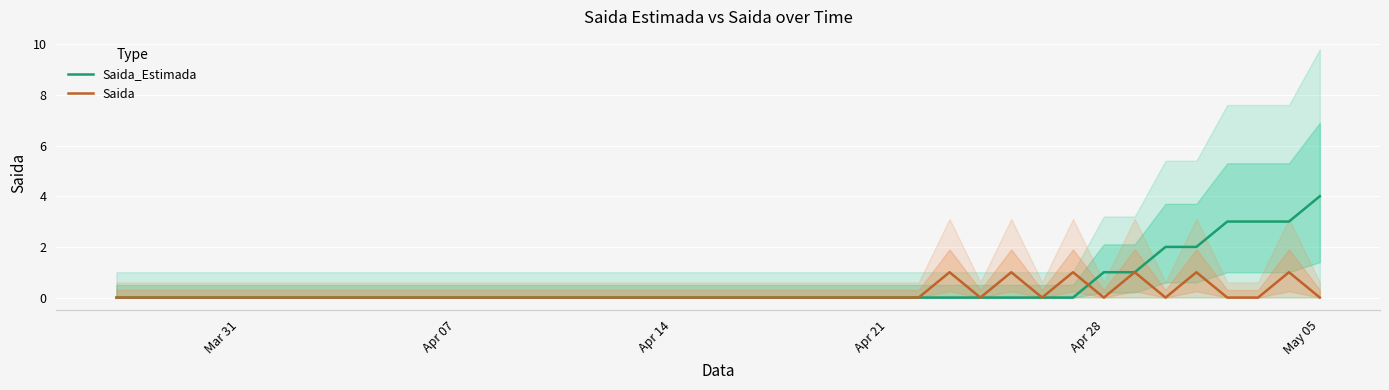

The value of Saida_Estimada at Apr 14 is -2. True or false?

False